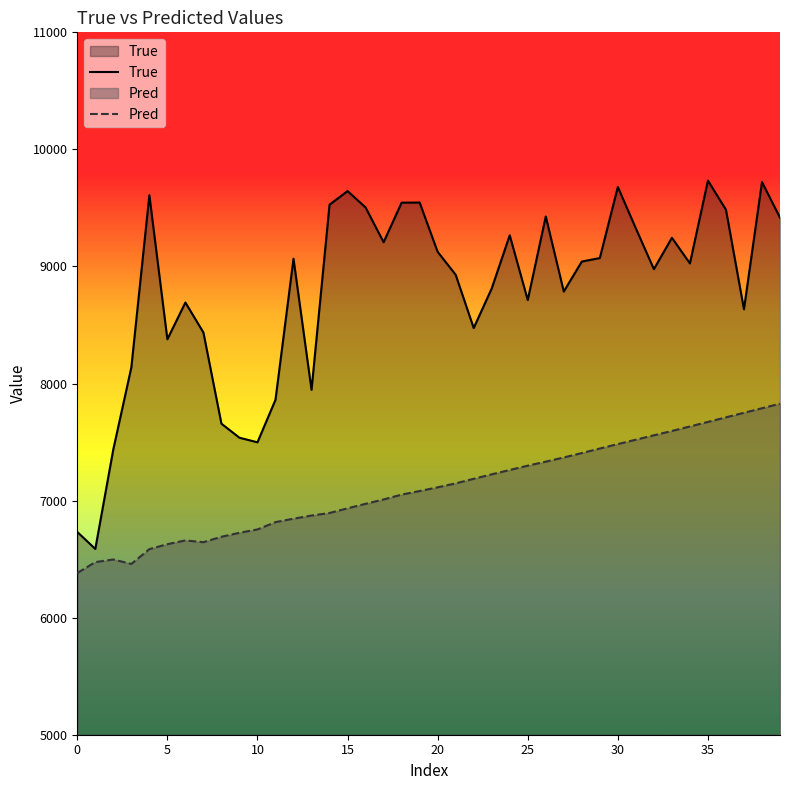

The True series shows 2117.2 at 19. True or false?

False